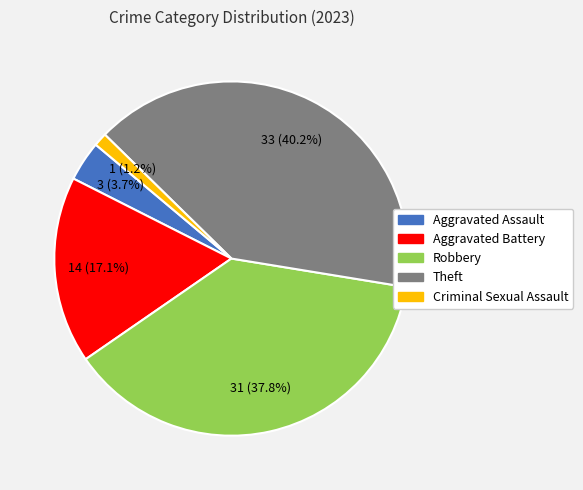

How many slices are in this pie chart?

5